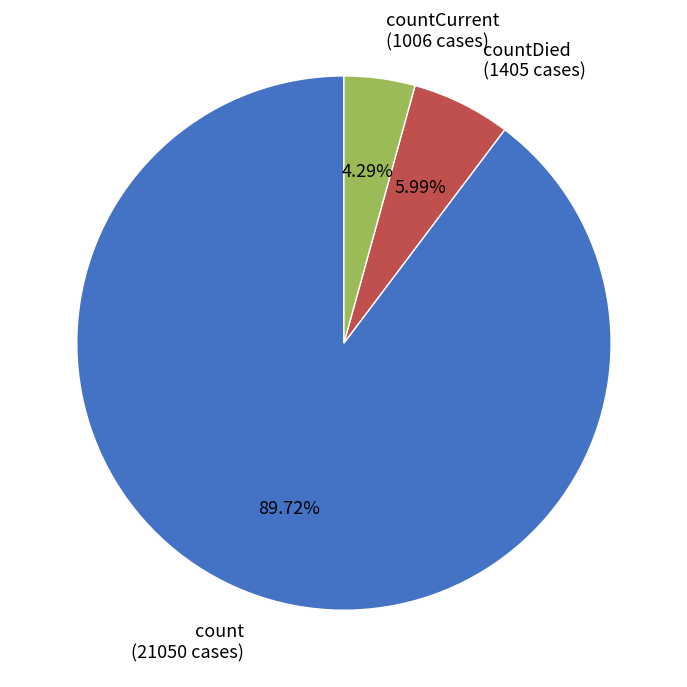

Count the number of slices in the pie.

3